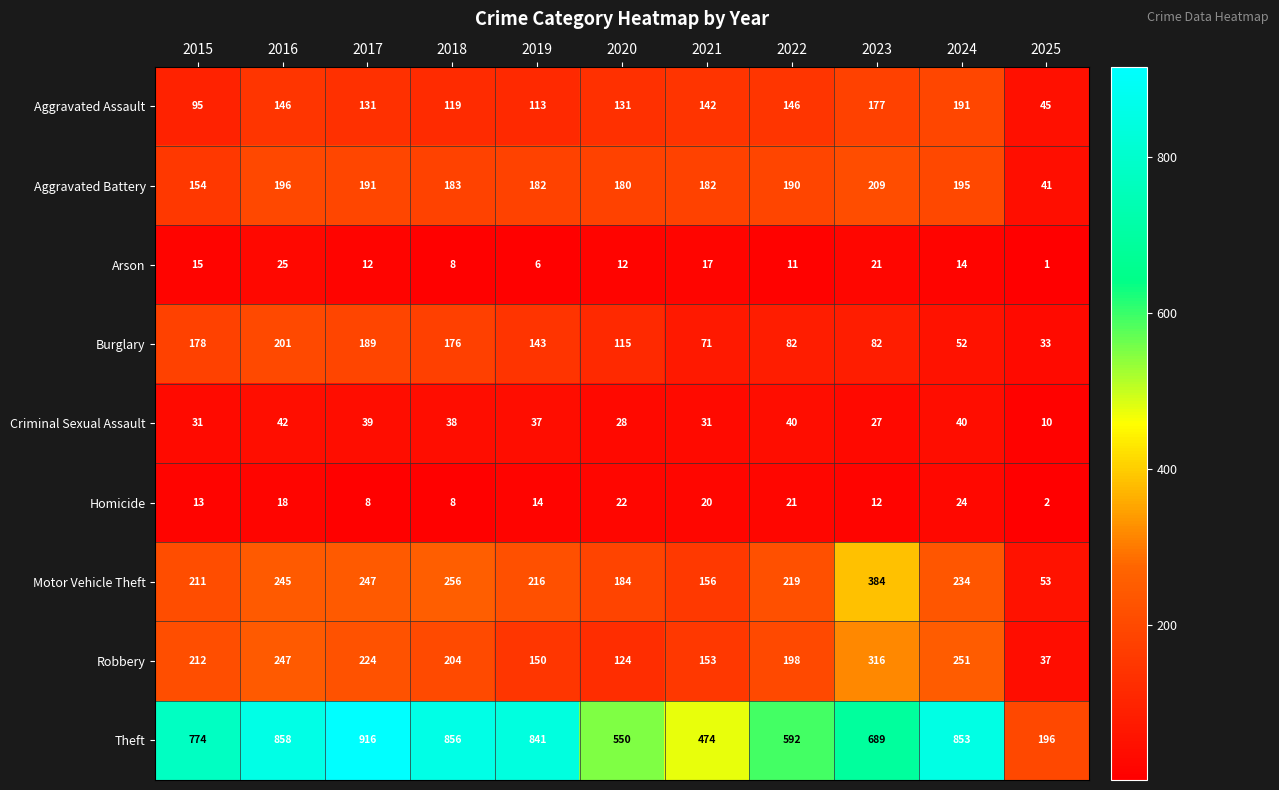

What is the sum of all Robbery values?

2116